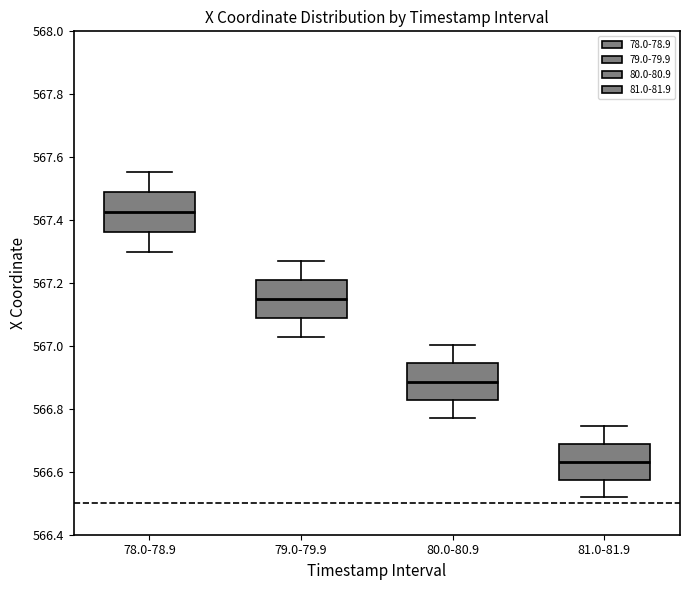

Which box's median line is the highest?

78.0-78.9